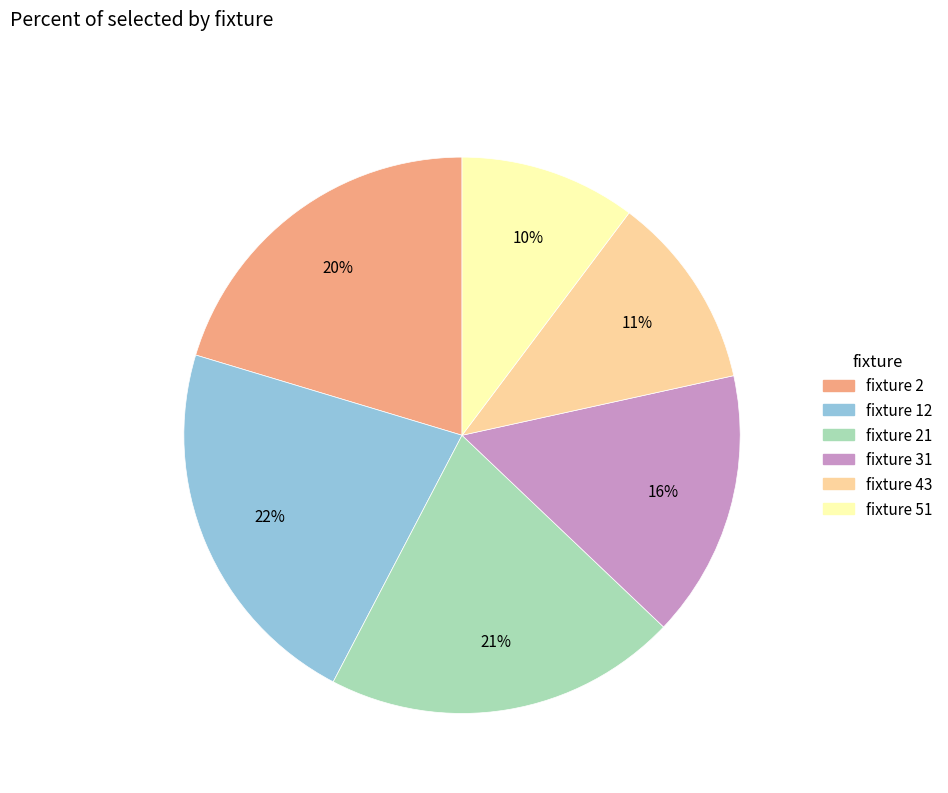

Which category has the biggest portion of the pie?

fixture 12